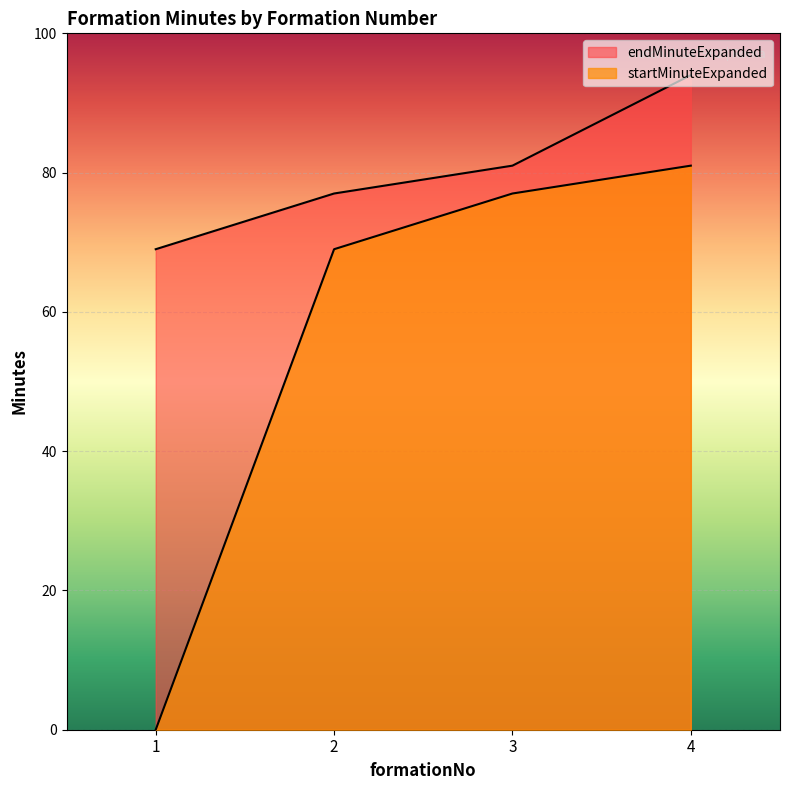

True or false: endMinuteExpanded has a value of 69 at 1.

True